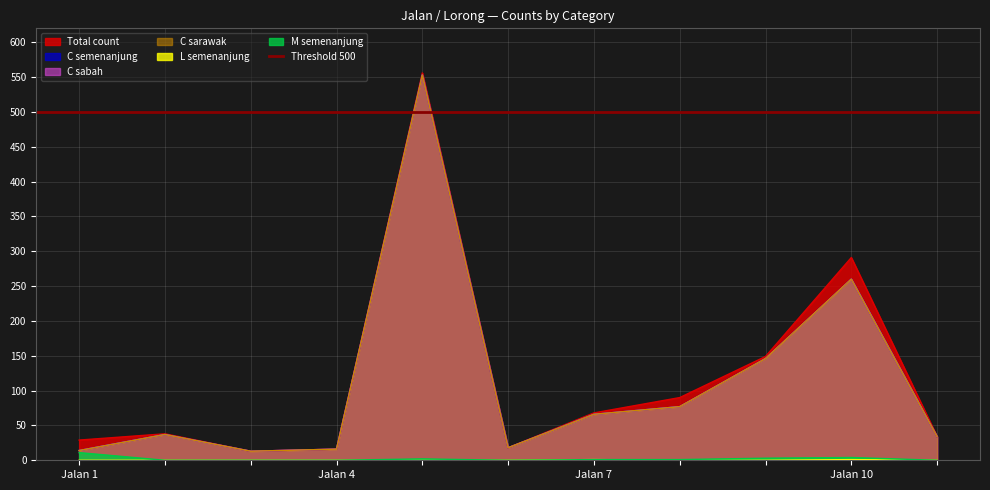

At which category is the sum across all series the highest?

5